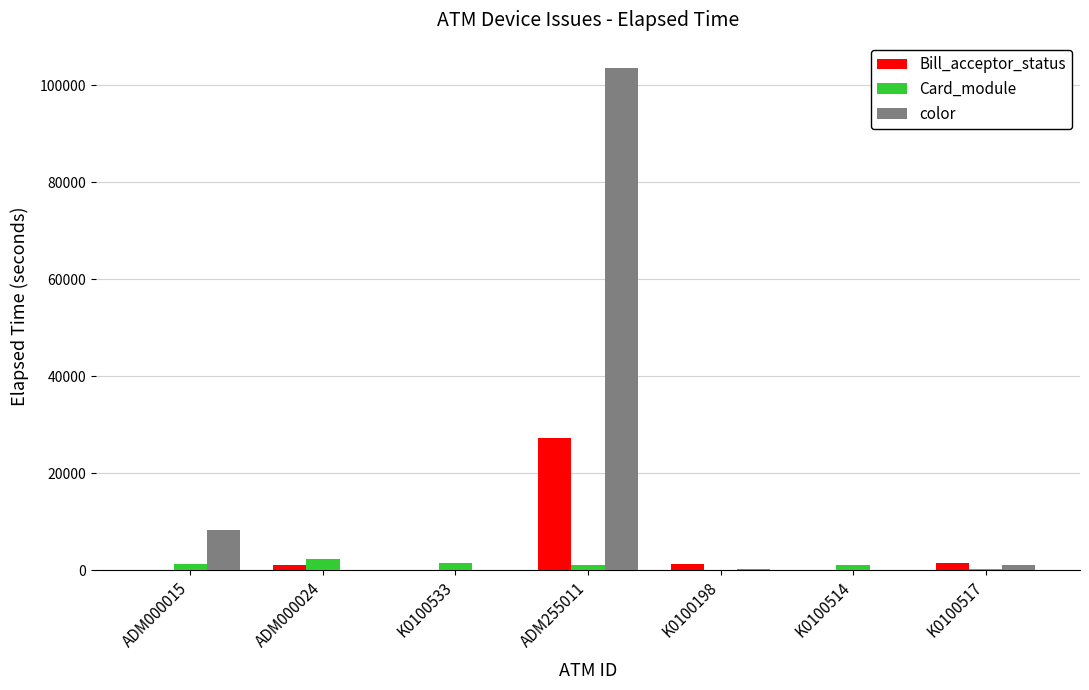

The color series shows 147154 at ADM255011. True or false?

False